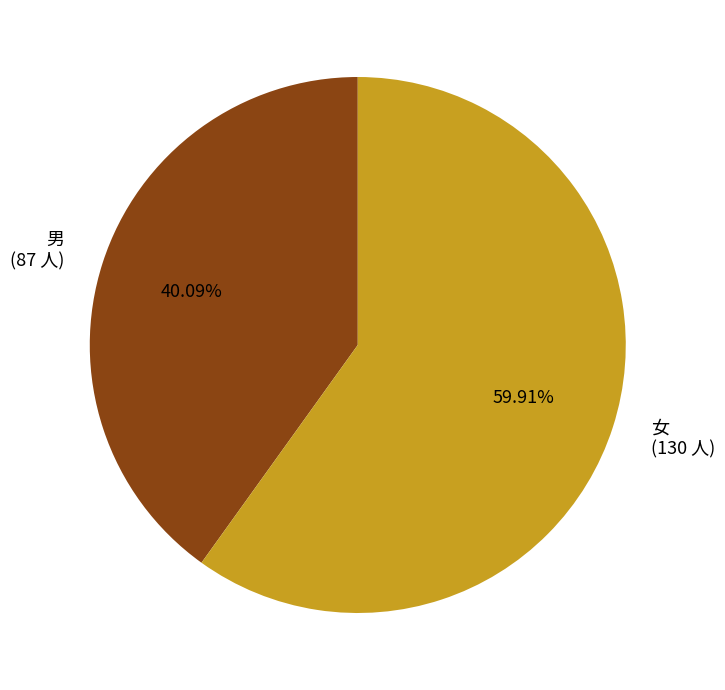

To the nearest percent, what is the difference between the largest and smallest slice percentages?

20%